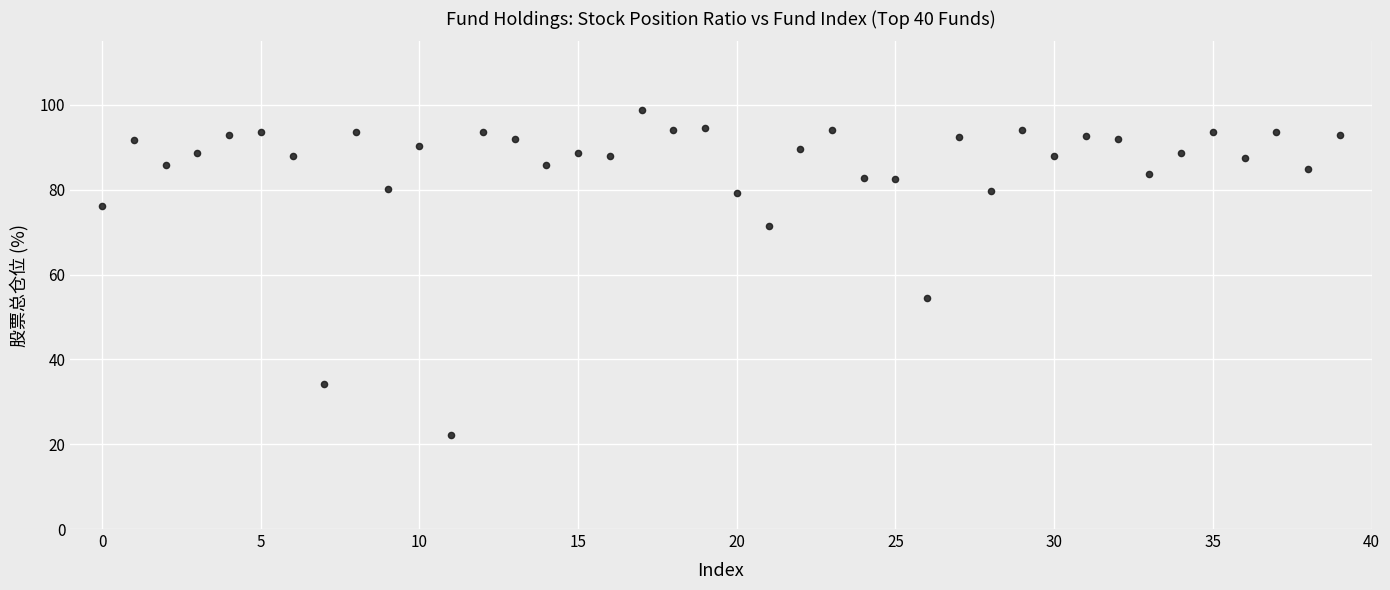

What is the range of Y values (max minus min)?

76.5